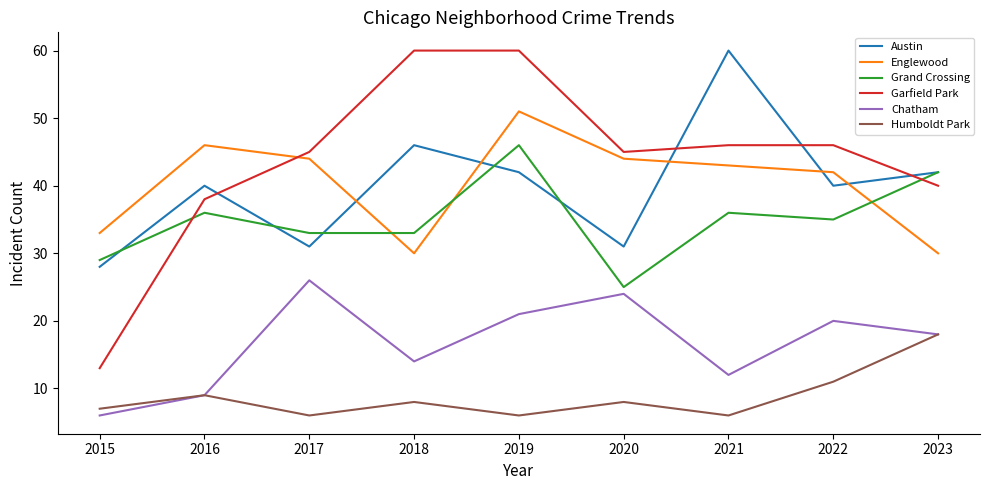

What is the difference between the maximum and minimum values in the Garfield Park series?

47